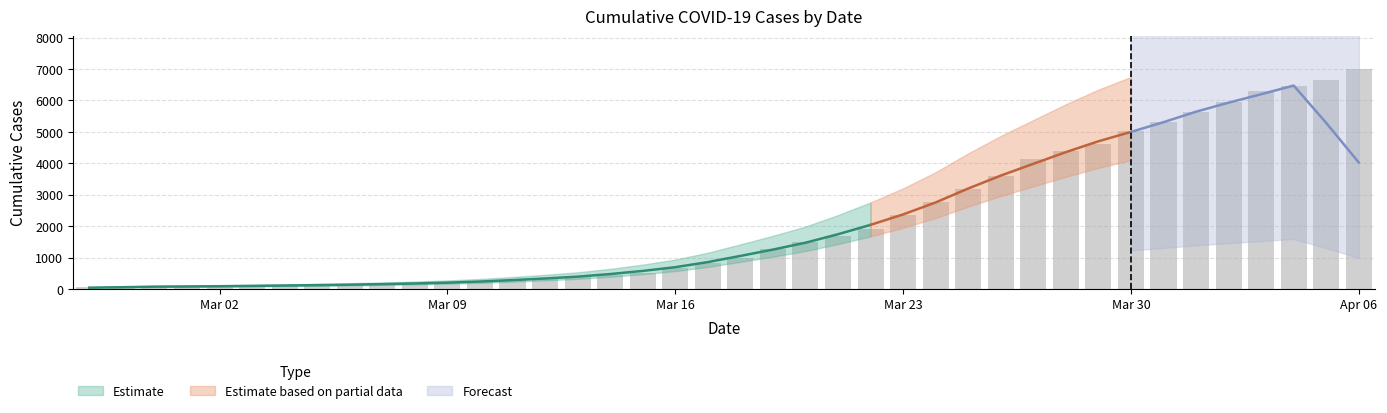

Which has a higher value, 2020-03-28 or 2020-03-04?

2020-03-28